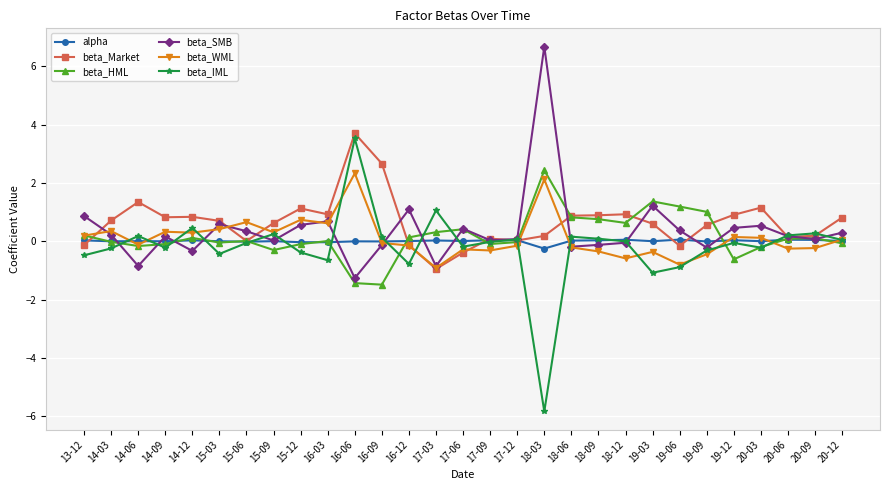

What is the sum of all beta_IML values?

-5.4